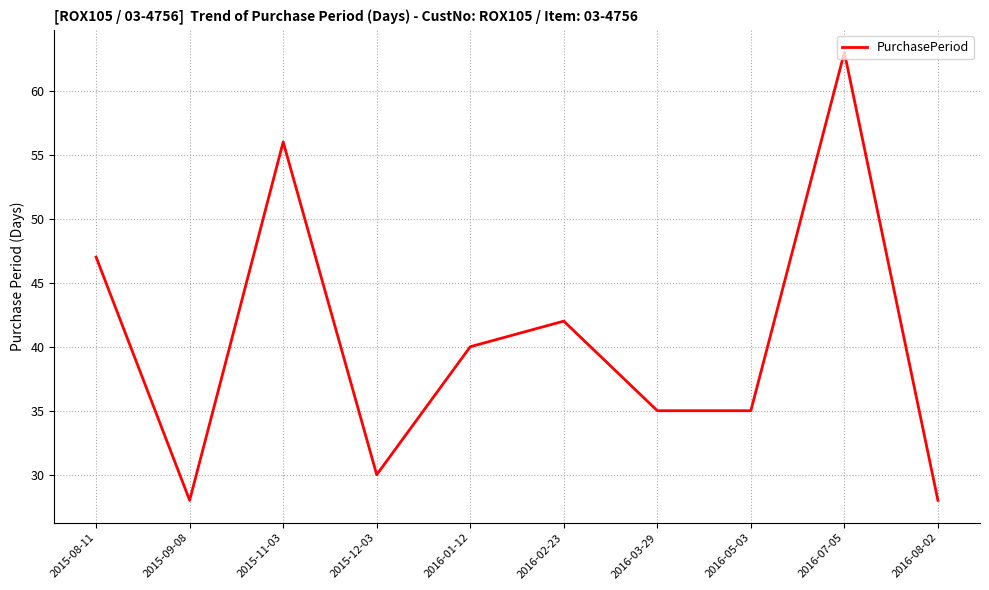

Where is the data nearest to the value 45?

2015-08-11